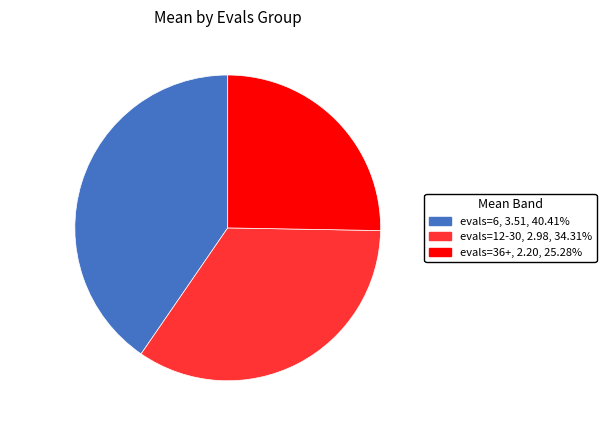

Rank the categories by value from lowest to highest.

evals=36+, evals=12-30, evals=6